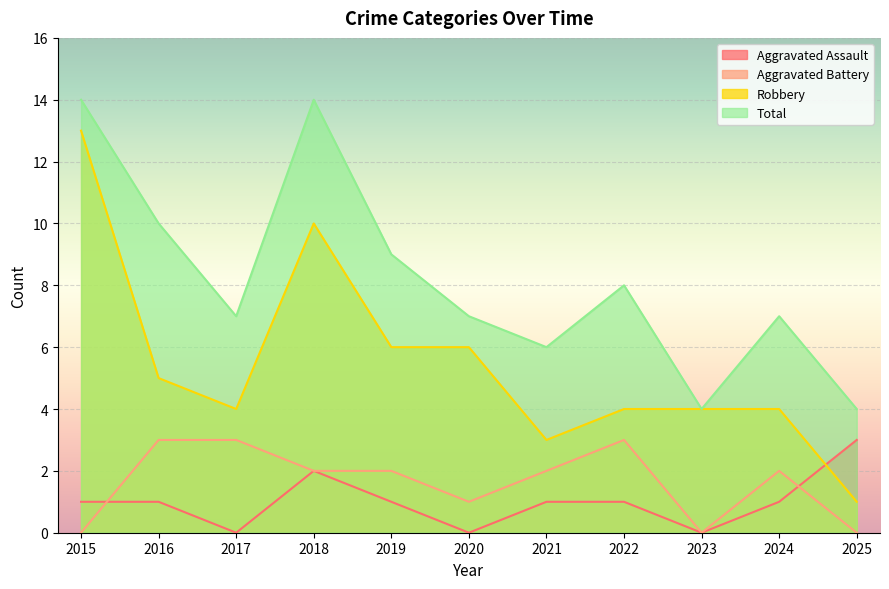

The Robbery series shows 4 at 2024. True or false?

True